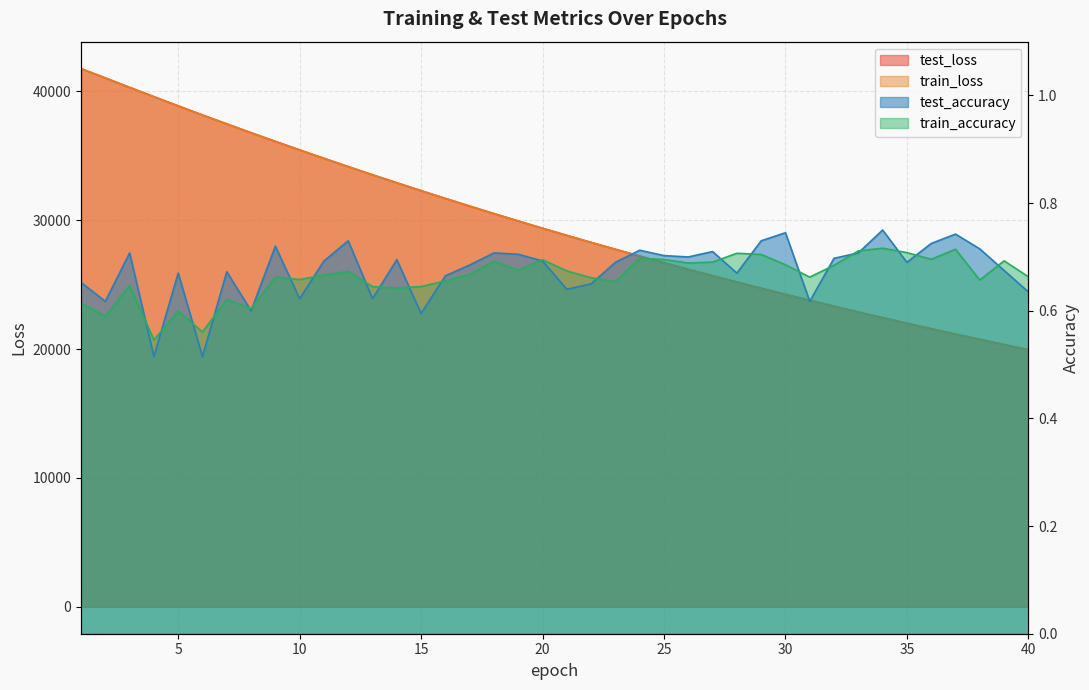

In train_accuracy, how many points are higher than both neighbors (excluding endpoints)?

12